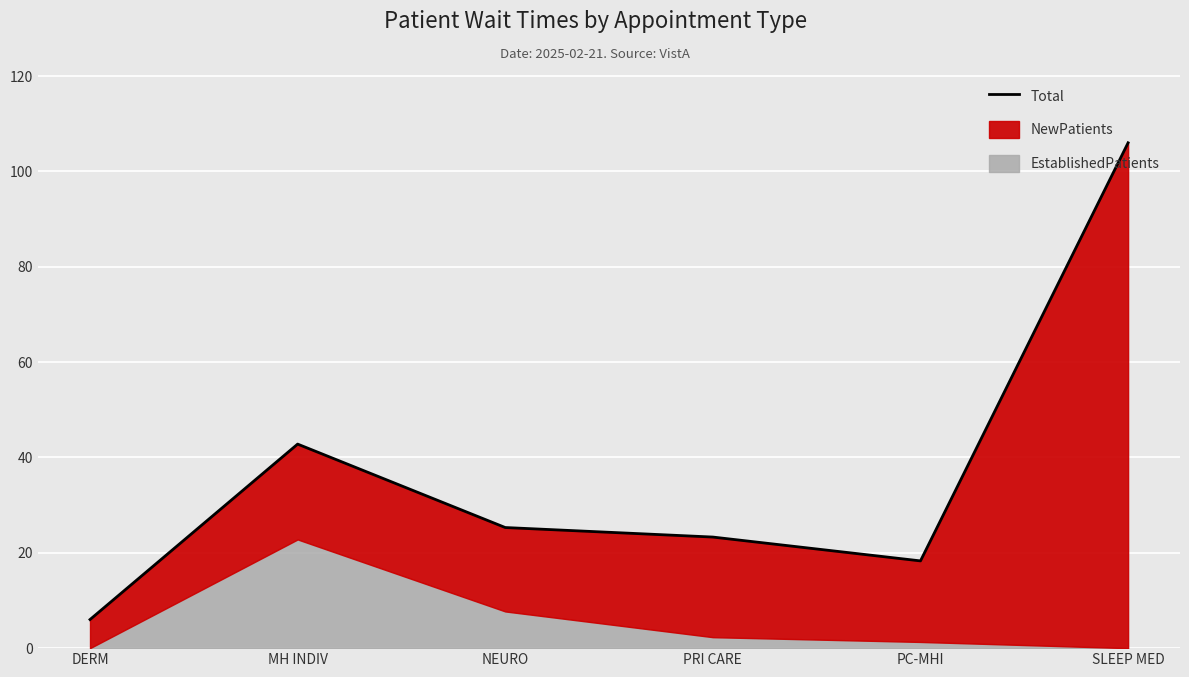

How many points are higher than both their immediate neighbors (excluding endpoints)?

1